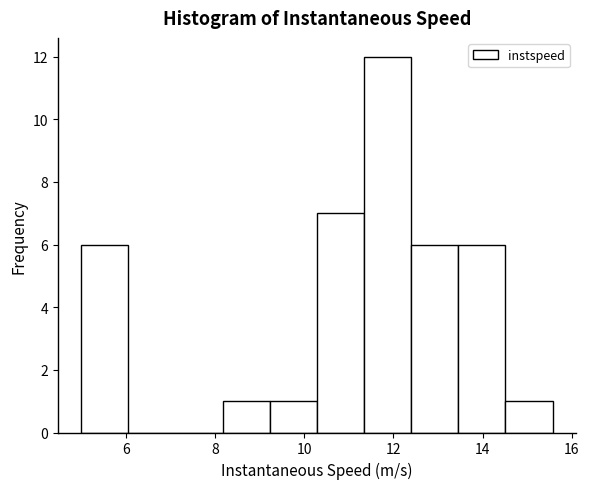

How tall is the bar that spans 12.4 to 13.4 on the x-axis? Neither the bar edges nor the heights are printed on the chart, so give them approximately, as read against the axes.

6